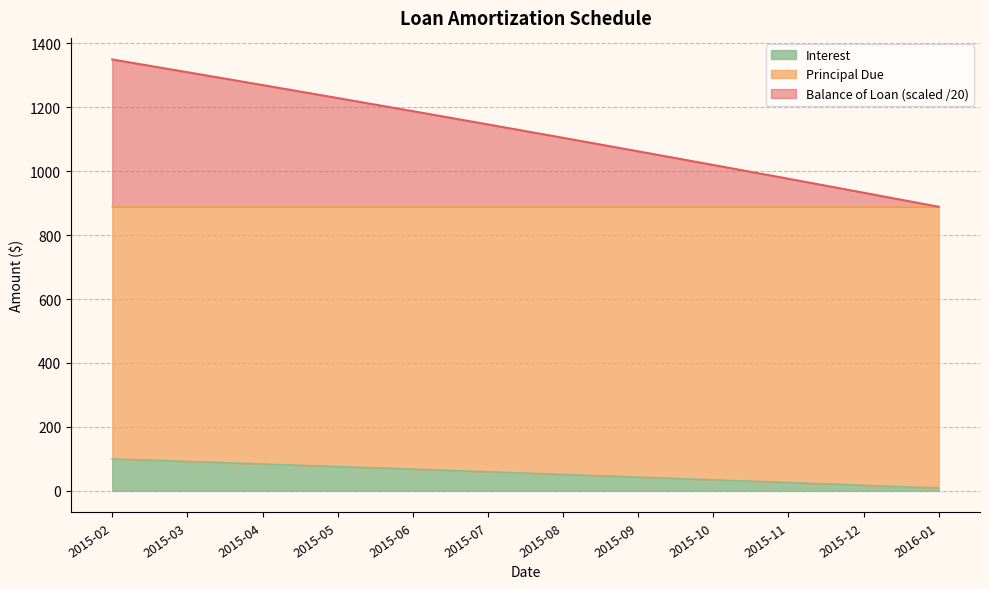

What is the highest value of the Interest series?

100.0